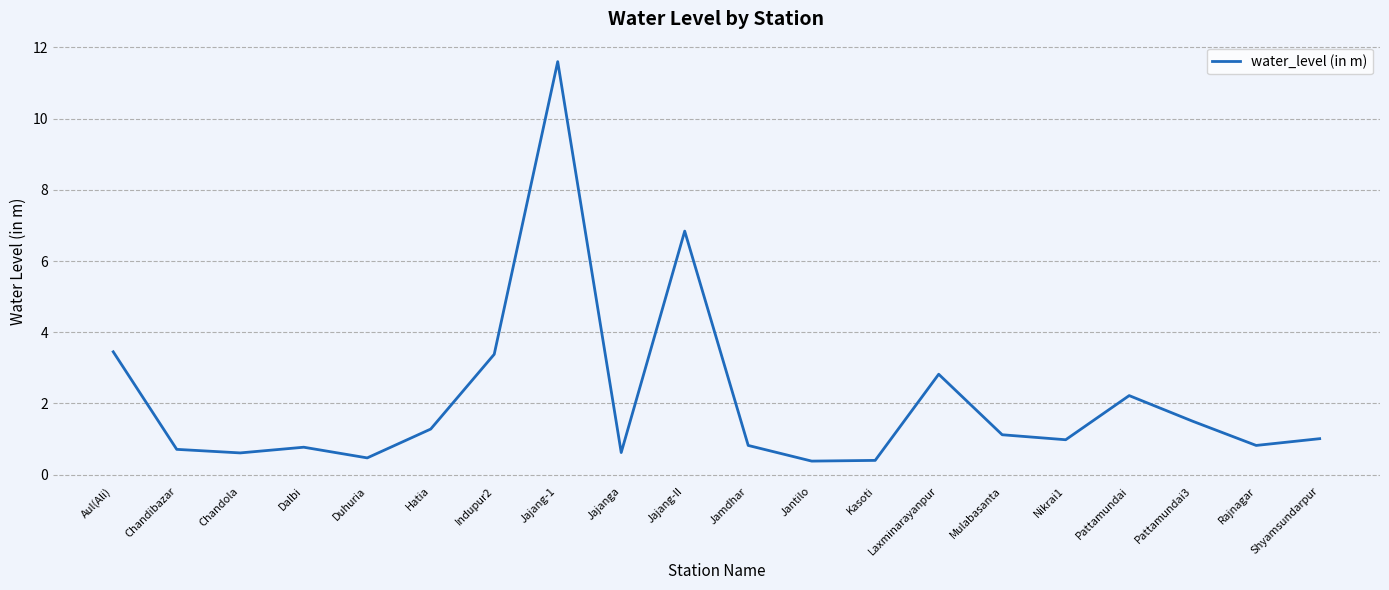

The chart shows a value of 4.4 at Laxminarayanpur. True or false?

False